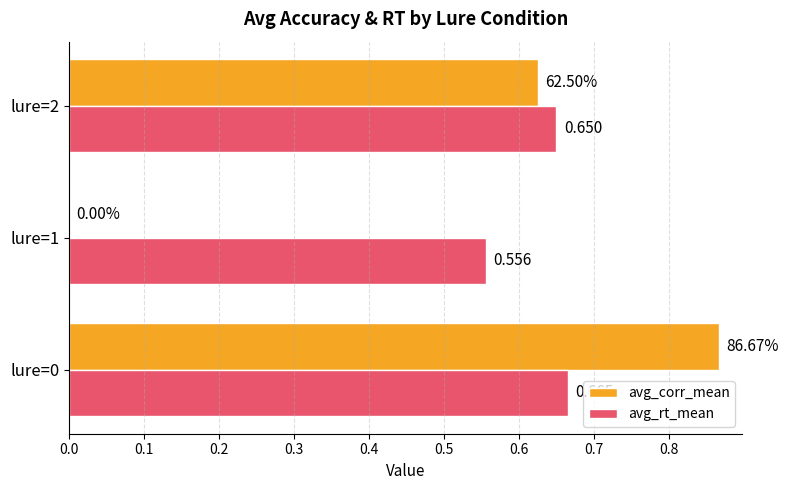

What are all the series names shown in the legend?

avg_corr_mean, avg_rt_mean